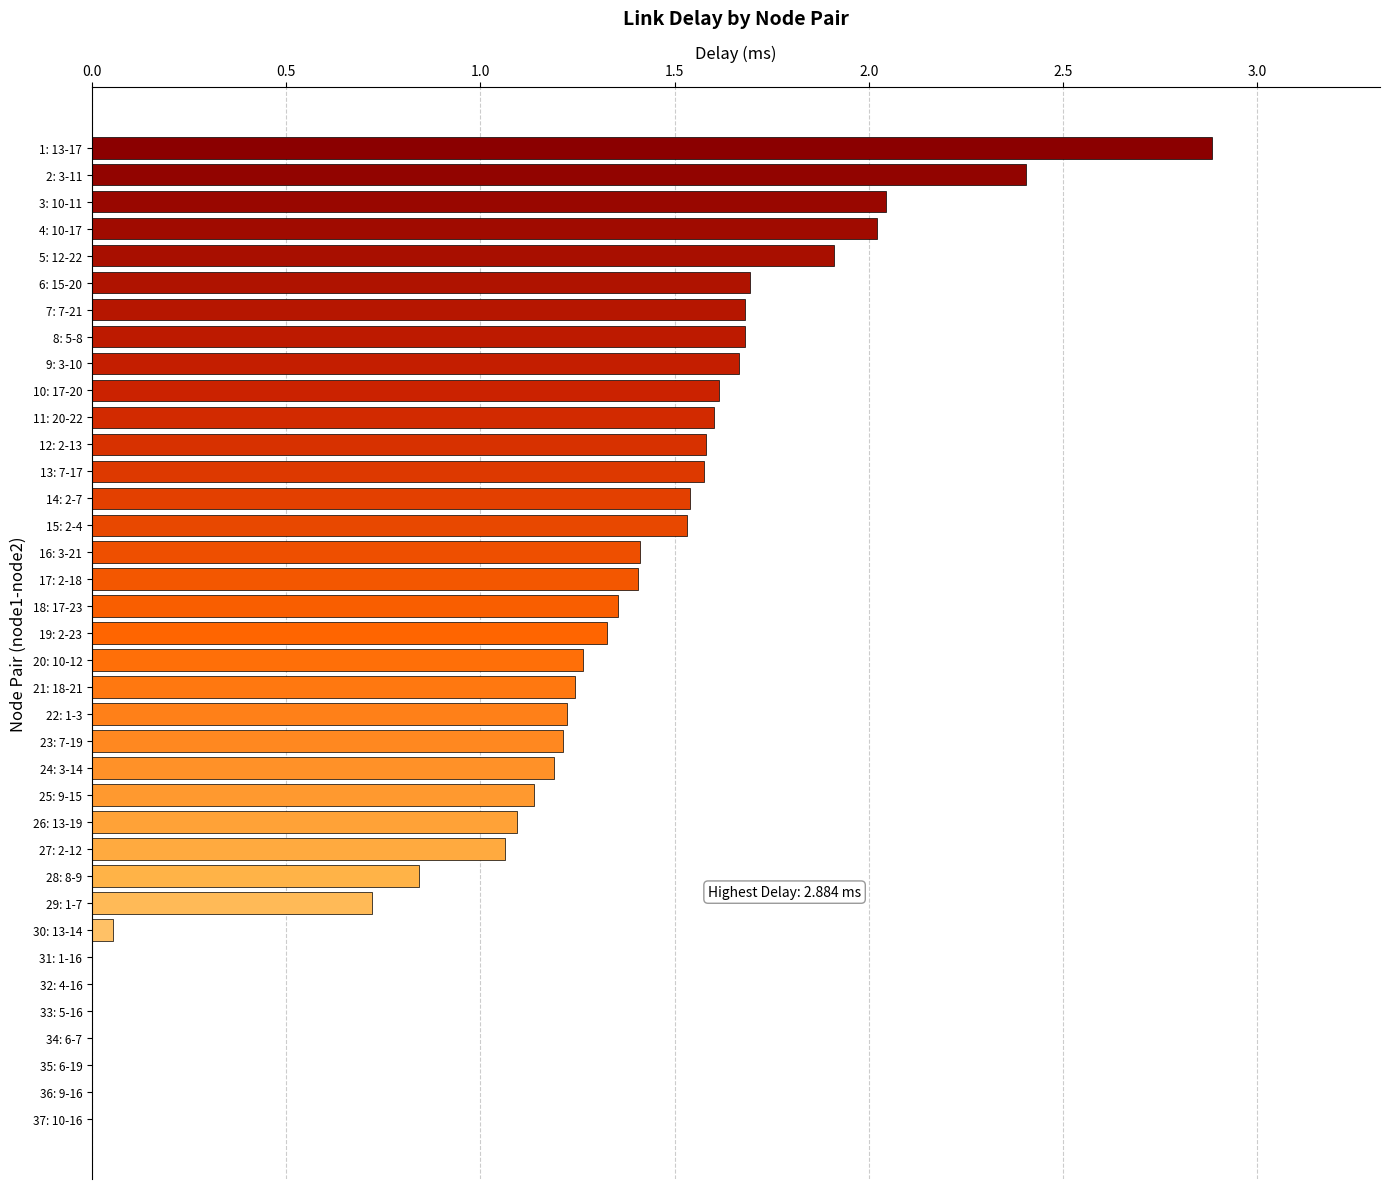

What is the change in value from 2: 3-11 to 8: 5-8?

-0.7